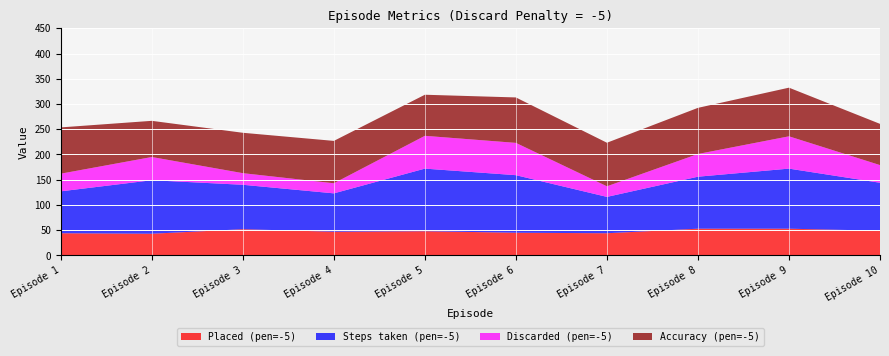

Reading right to left, extract all data points from this chart.

Placed (pen=-5): Episode 10=49.0	Episode 9=53.0	Episode 8=53.0	Episode 7=44.0	Episode 6=45.0	Episode 5=48.0	Episode 4=47.0	Episode 3=52.0	Episode 2=43.0	Episode 1=44.0
Steps taken (pen=-5): Episode 10=95.0	Episode 9=119.0	Episode 8=103.0	Episode 7=72.0	Episode 6=114.0	Episode 5=124.0	Episode 4=76.0	Episode 3=88.0	Episode 2=106.0	Episode 1=83.0
Discarded (pen=-5): Episode 10=35.0	Episode 9=64.0	Episode 8=45.0	Episode 7=21.0	Episode 6=64.0	Episode 5=65.0	Episode 4=20.0	Episode 3=23.0	Episode 2=46.0	Episode 1=35.0
Accuracy (pen=-5): Episode 10=81.7	Episode 9=96.4	Episode 8=91.4	Episode 7=86.3	Episode 6=90.0	Episode 5=81.4	Episode 4=83.9	Episode 3=80.0	Episode 2=71.7	Episode 1=91.7